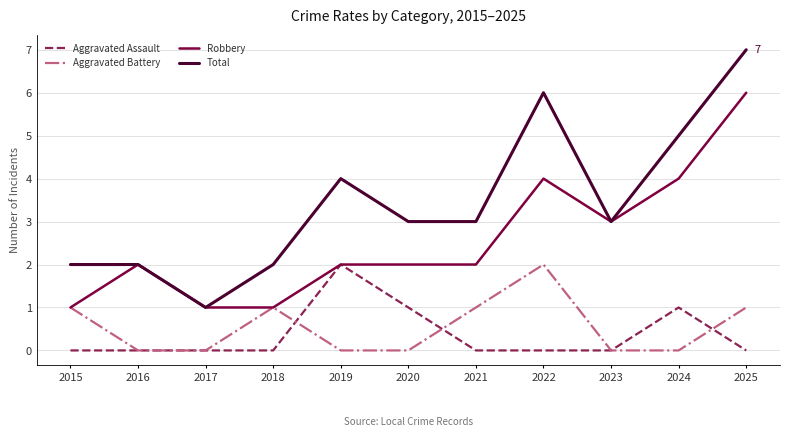

True or false: Aggravated Assault has a value of 0 at 2017.

True